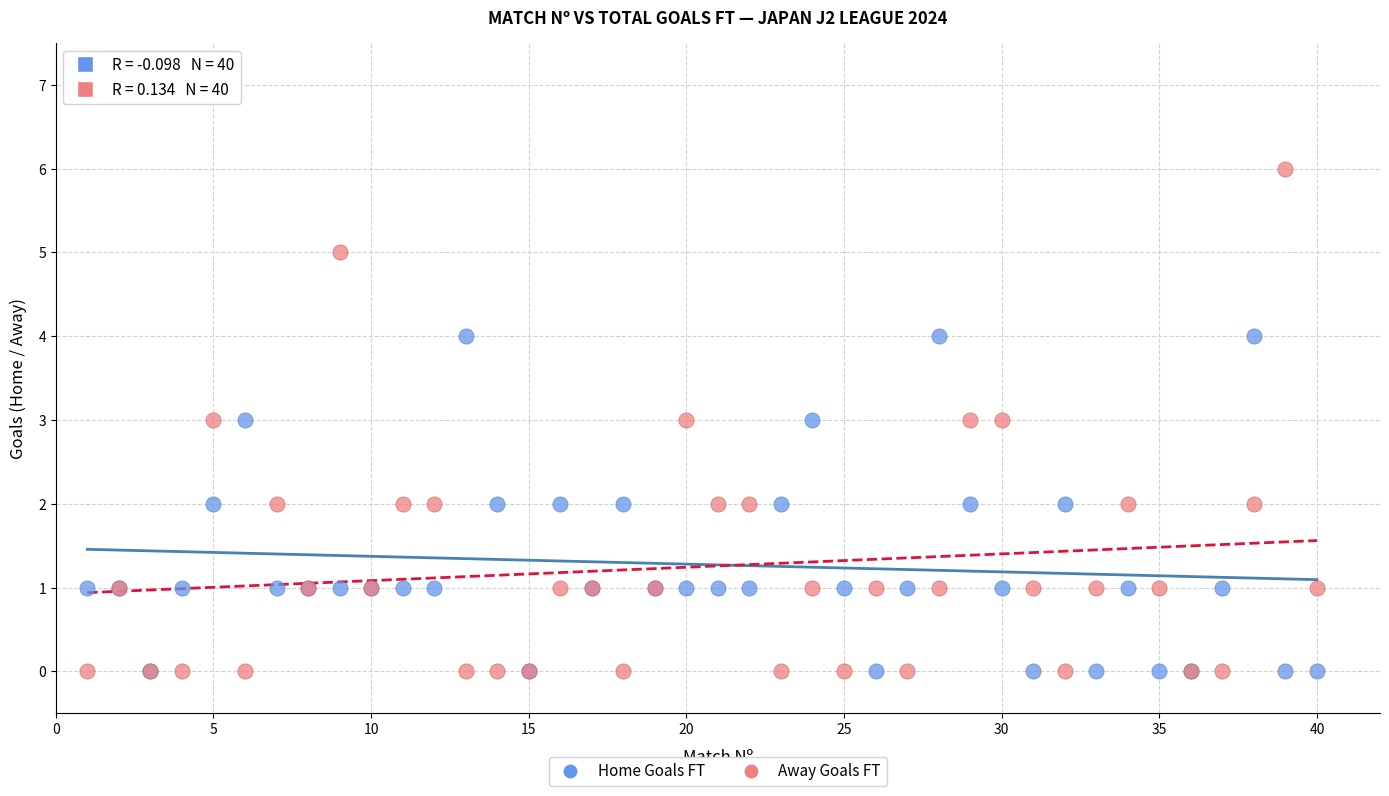

Which series has the widest spread of Y values?

Away Goals FT